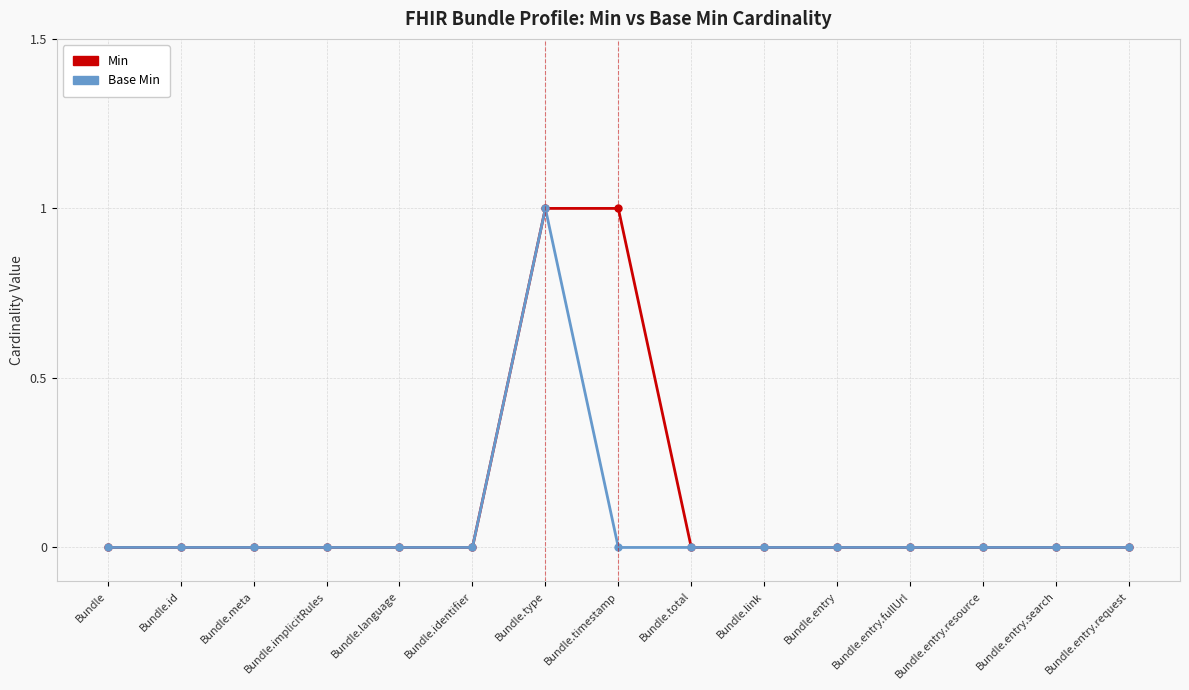

How many distinct data groups are displayed?

2